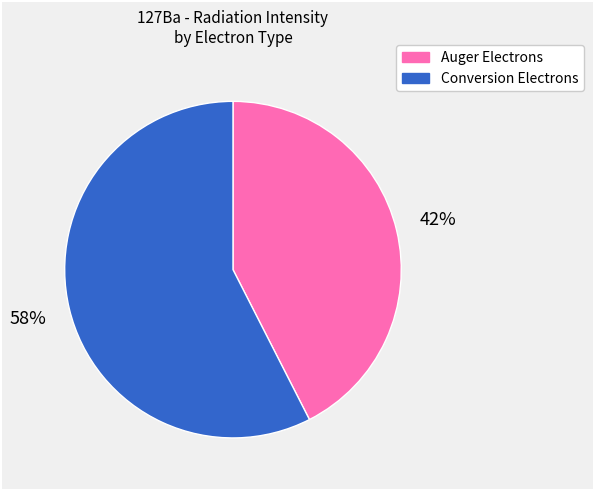

Is there any slice that represents more than half of the pie?

Yes